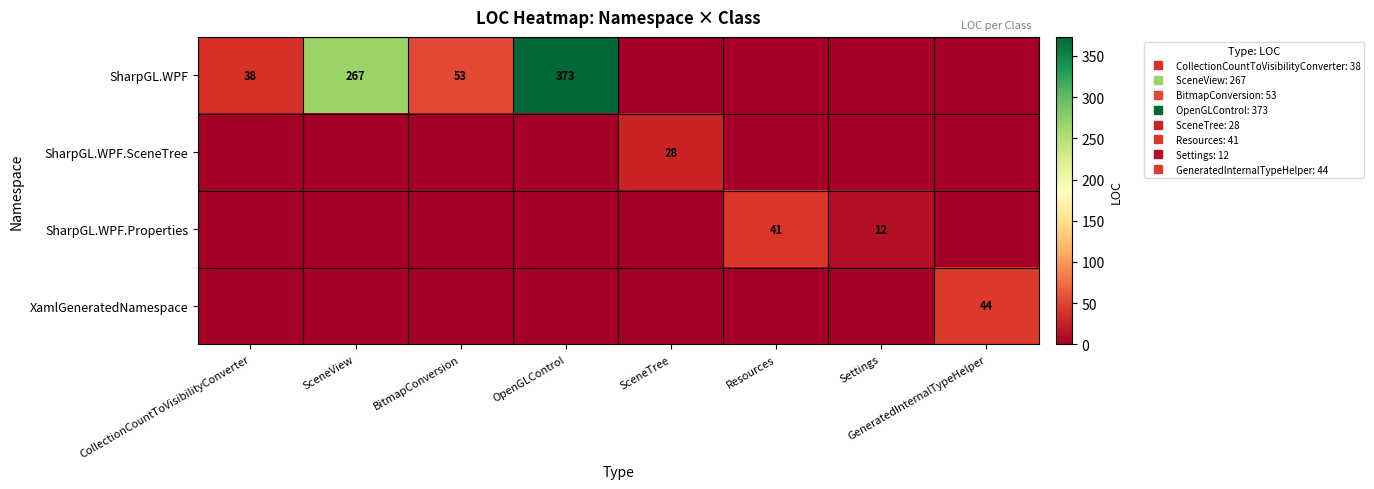

What is the spread (max minus min) of values at SceneTree?

28